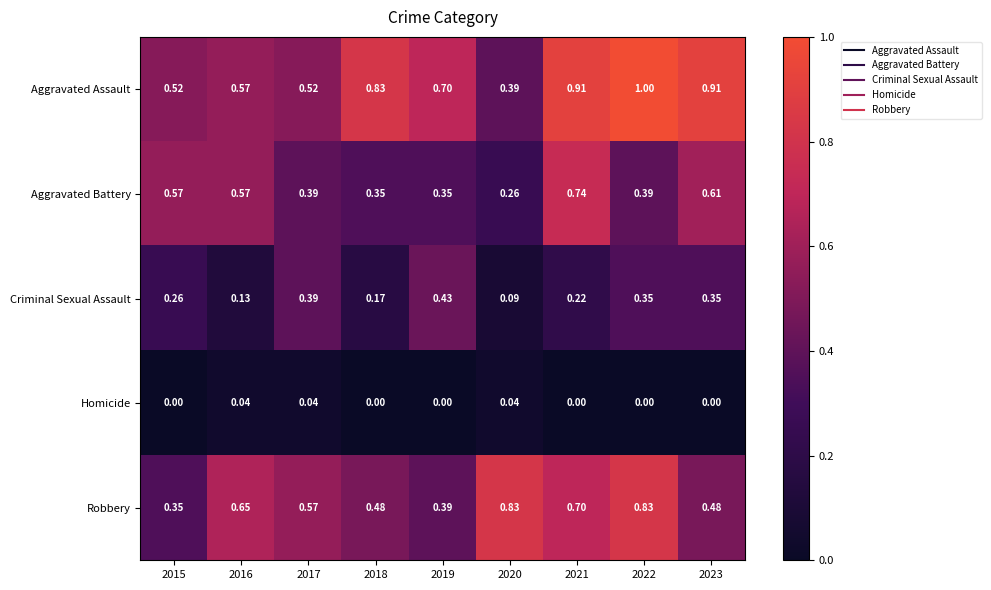

Which series has the largest range (max minus min)?

Aggravated Assault